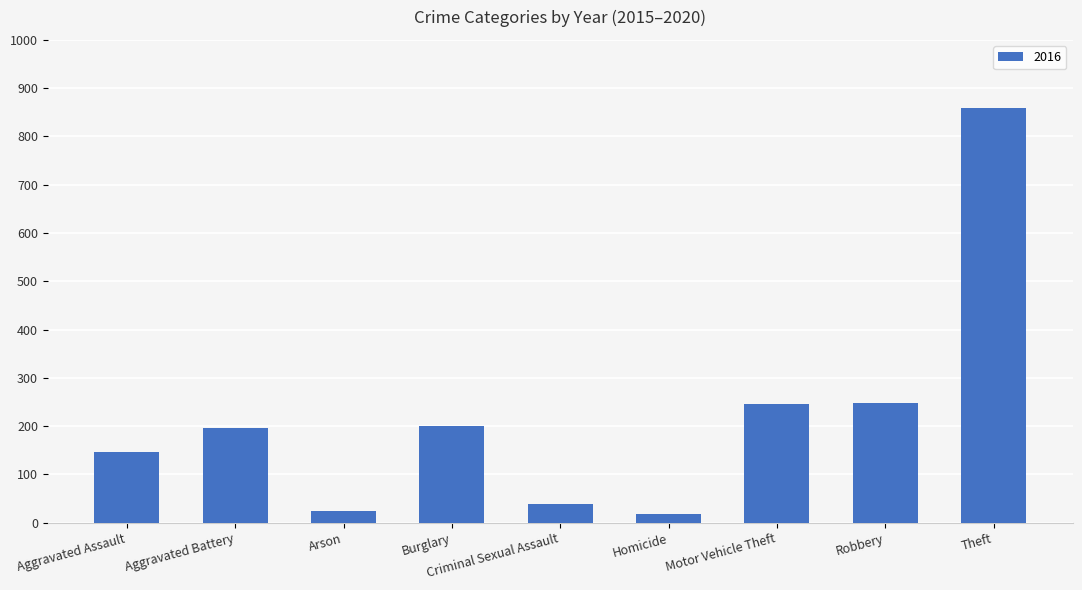

Which has a higher value, Homicide or Robbery?

Robbery